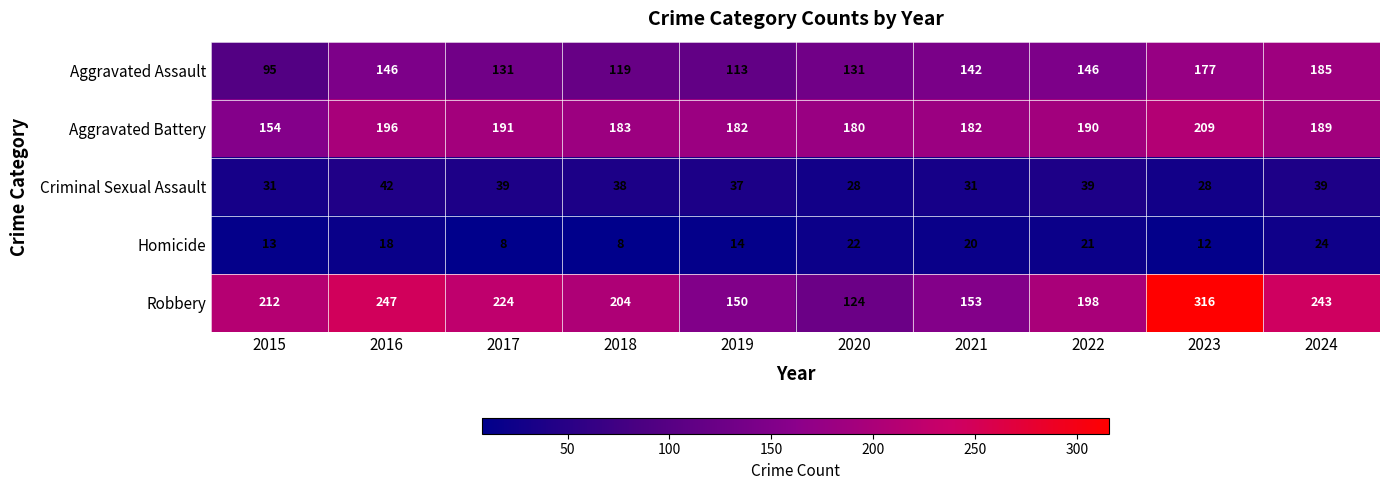

What is the difference between the maximum and minimum values in the Robbery series?

192